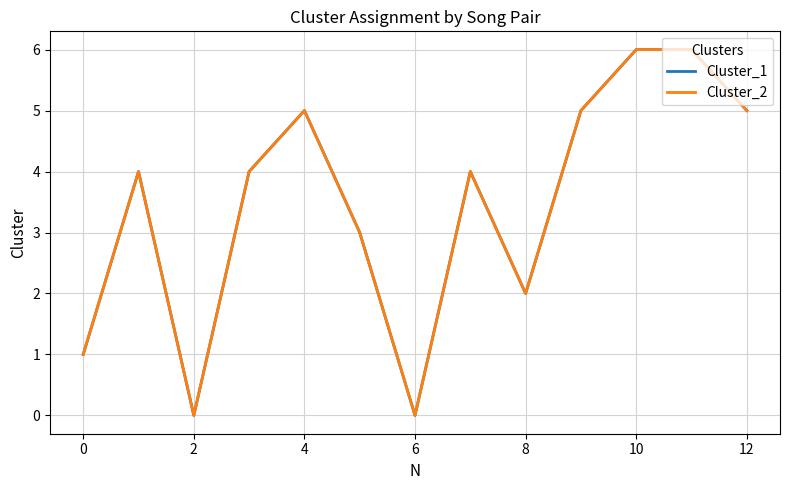

Which category has the lowest value across all series?

2